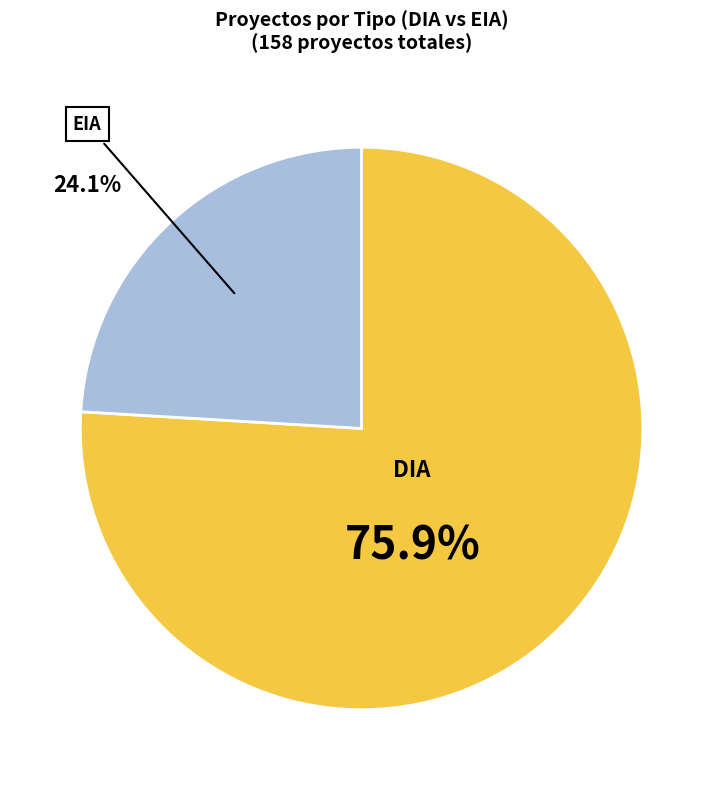

Is it true that EIA is 13% of the pie?

False